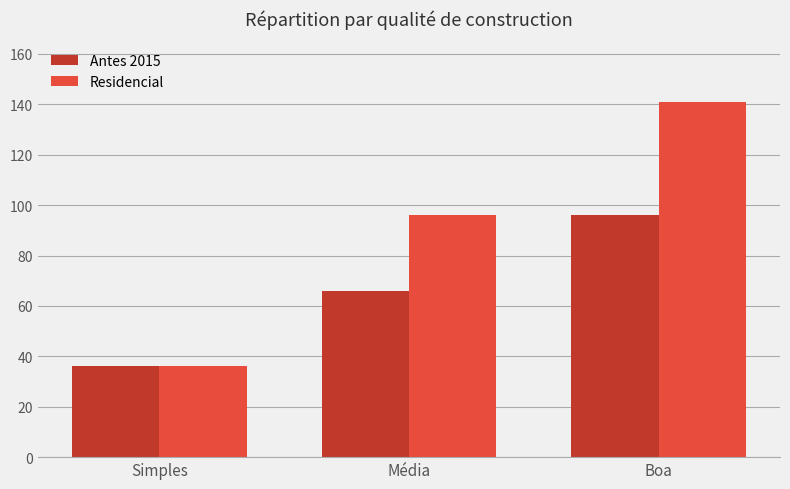

What are all the series names shown in the legend?

Antes 2015, Residencial